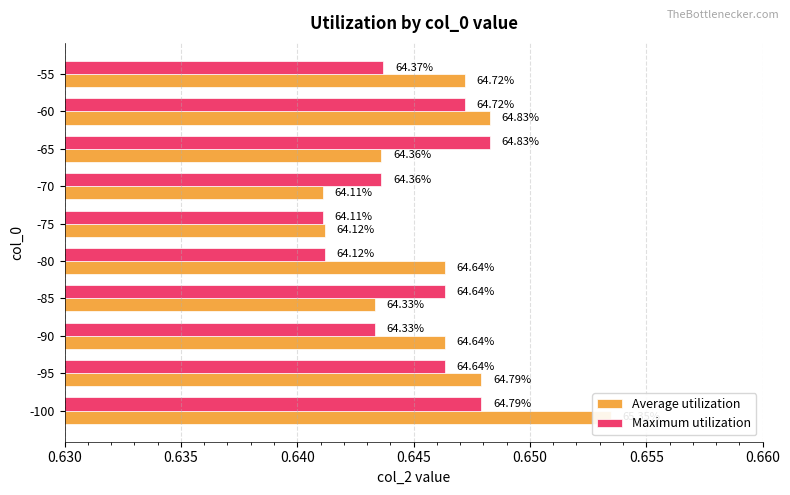

At -80, list the series in order from largest to smallest.

Average utilization, Maximum utilization